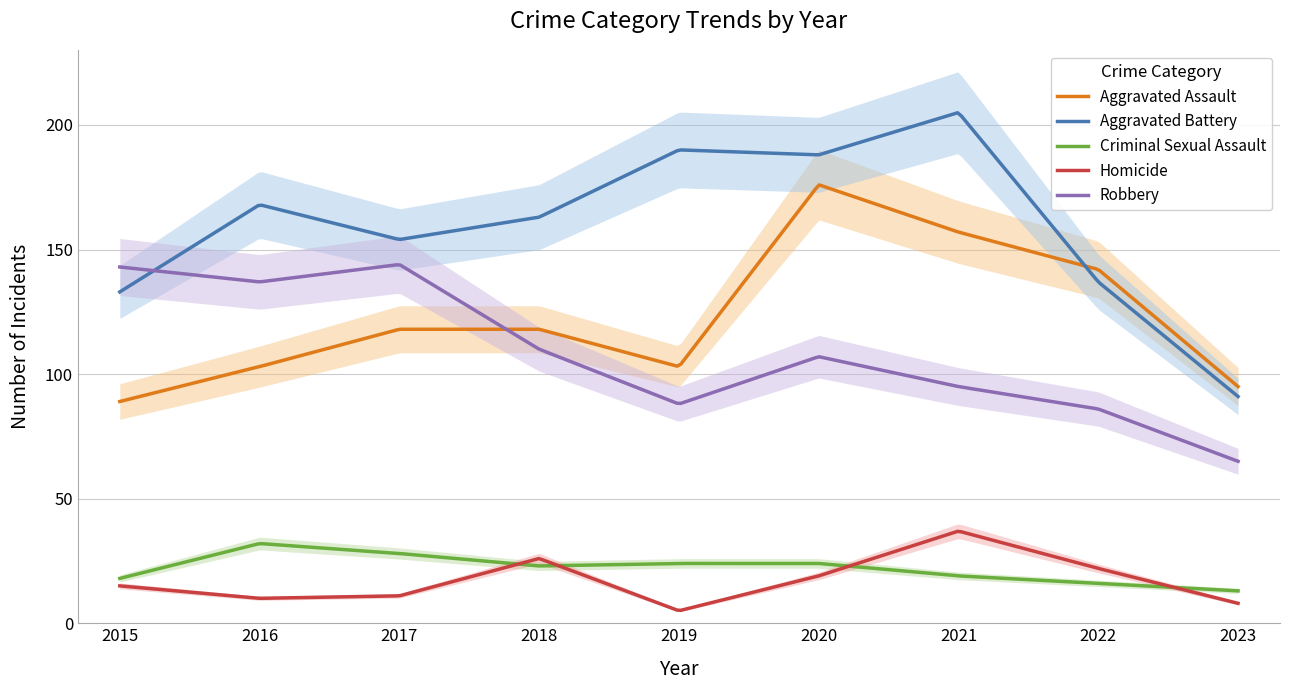

True or false: Criminal Sexual Assault has more than 0 points higher than both neighbors.

True